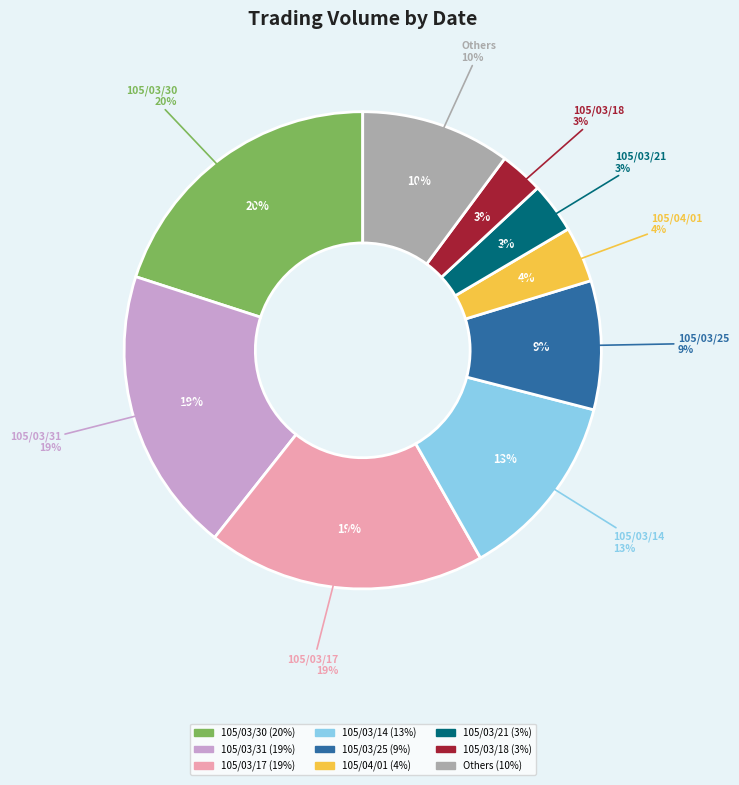

Combined, what portion of the pie is 105/03/17 and 105/03/31?

38.2%